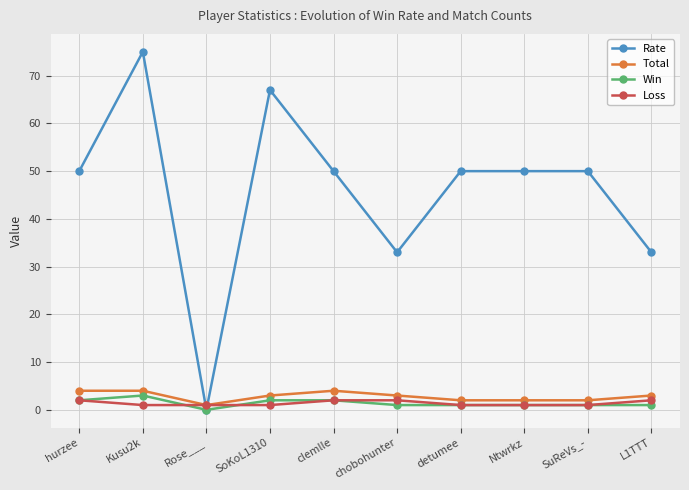

At which category does the chart reach its peak across all series?

Kusu2k